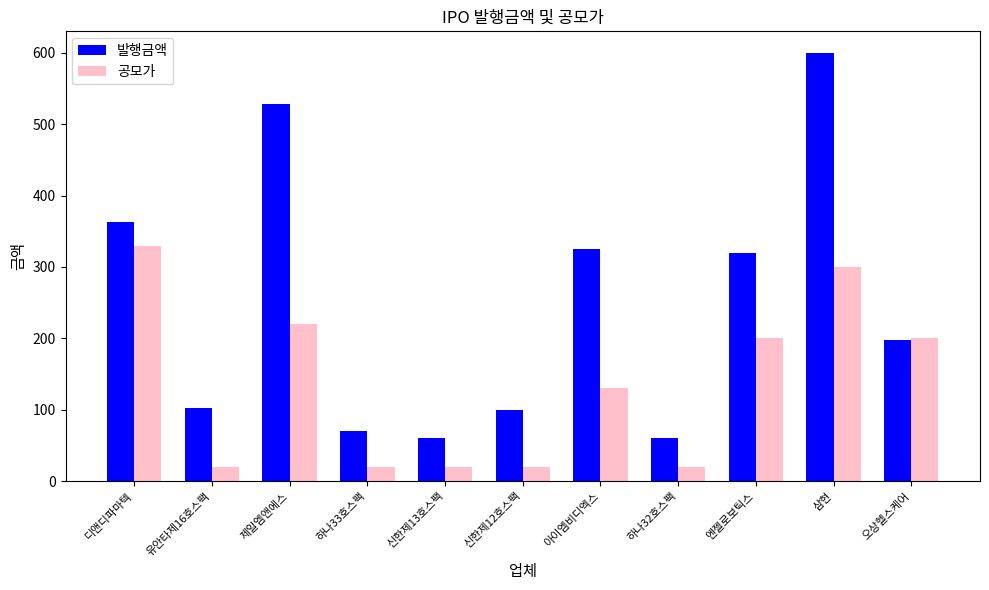

Between 디앤디파마텍 and 오상헬스케어, which series saw the biggest shift?

발행금액